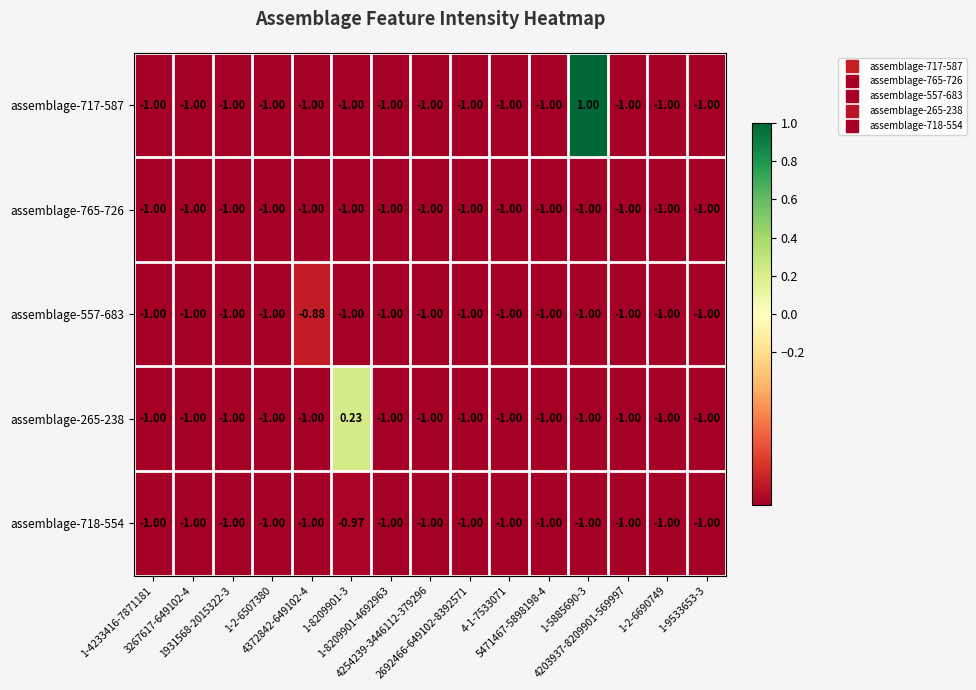

What is the greatest value displayed?

1.0